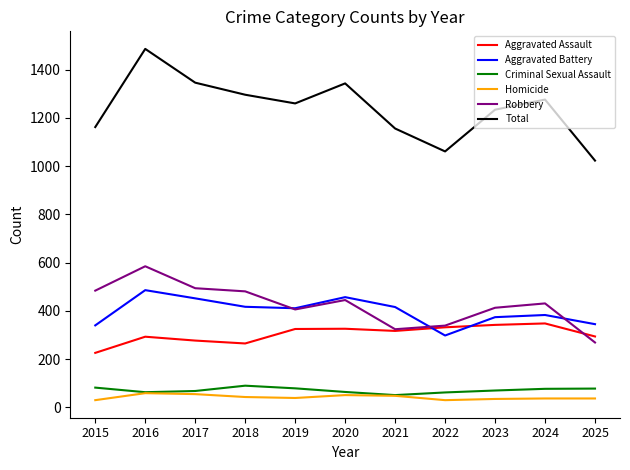

What is the greatest value displayed?

1486